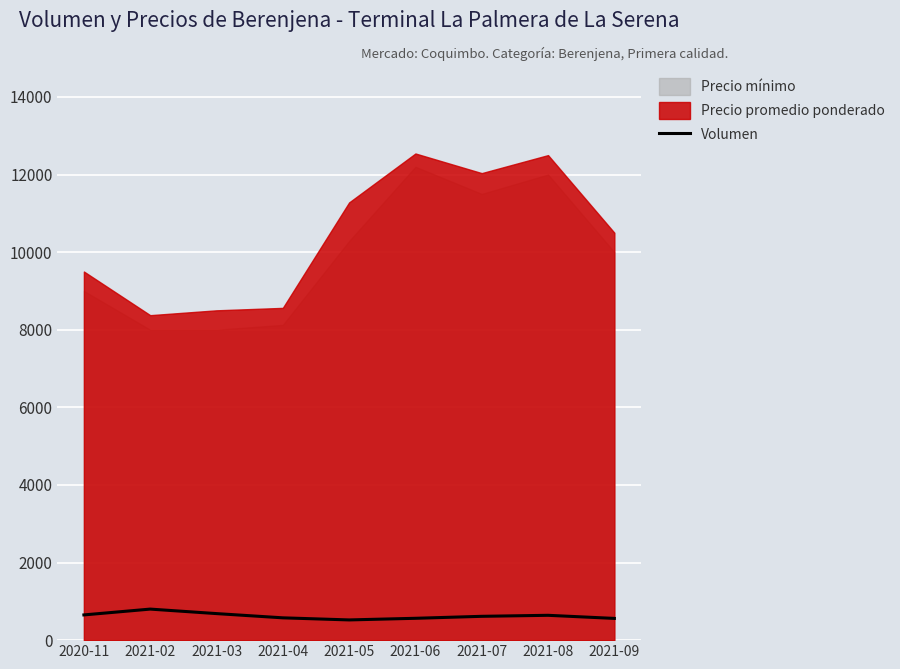

The chart shows a value of 163 at 2021-06. True or false?

False